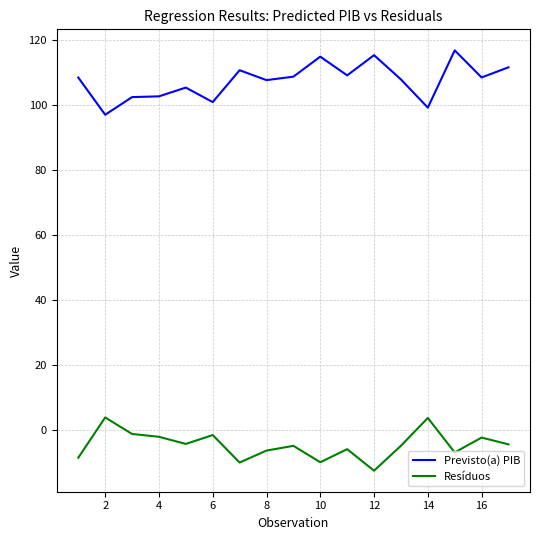

True or false: Resíduos has more than 1 points higher than both neighbors.

True